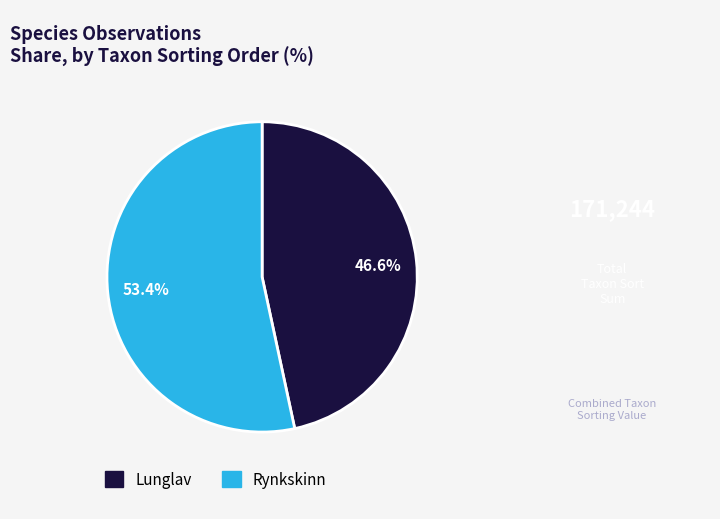

Does any single category account for the majority?

Yes